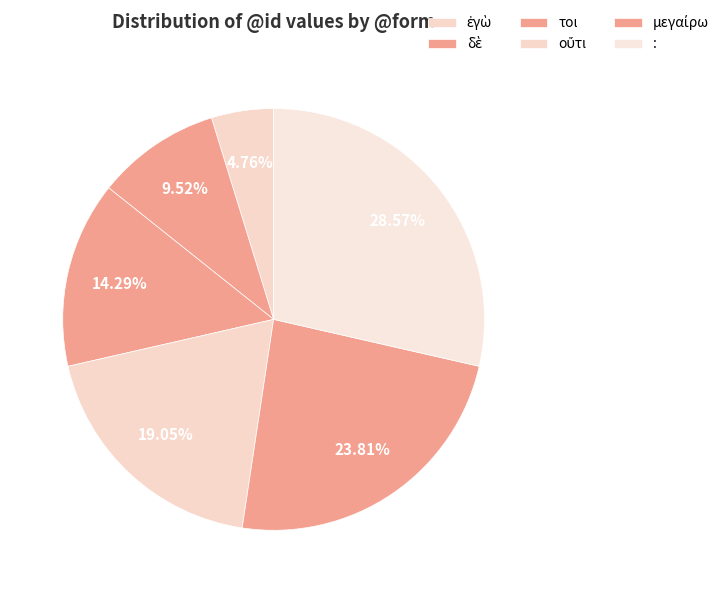

How many segments does this pie chart have?

6